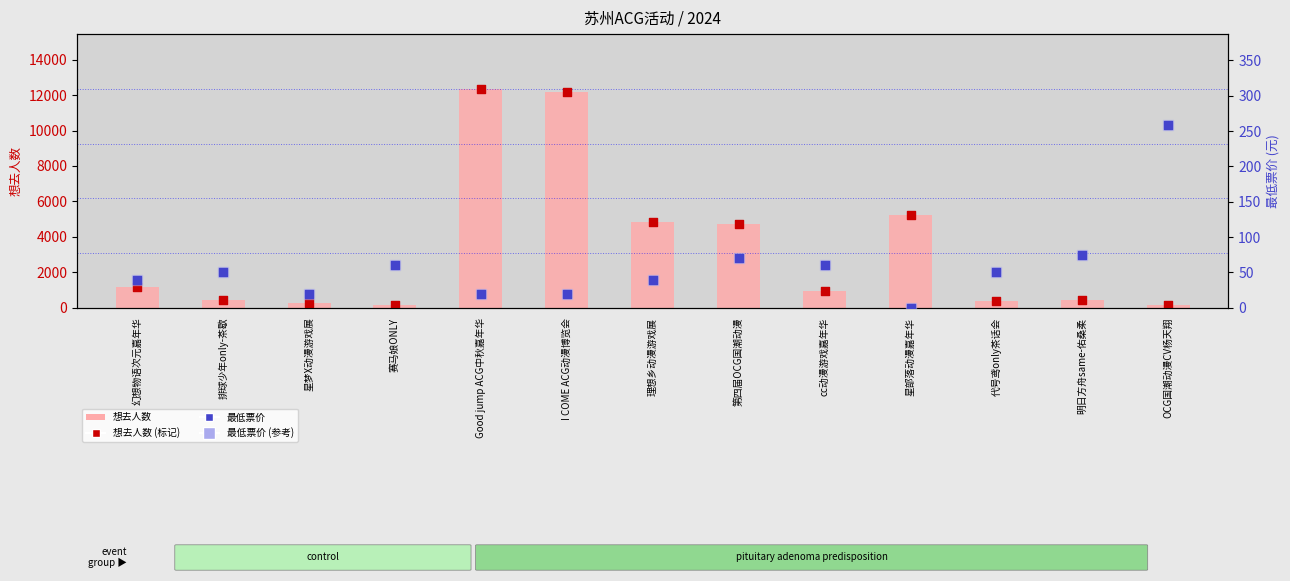

Which series reaches the maximum Y coordinate?

想去人数